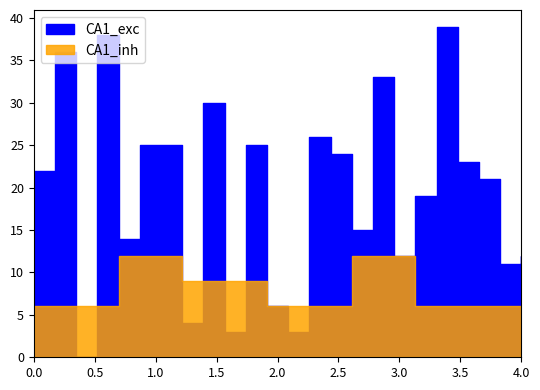

True or false: CA1_exc and CA1_inh intersect in this chart.

True